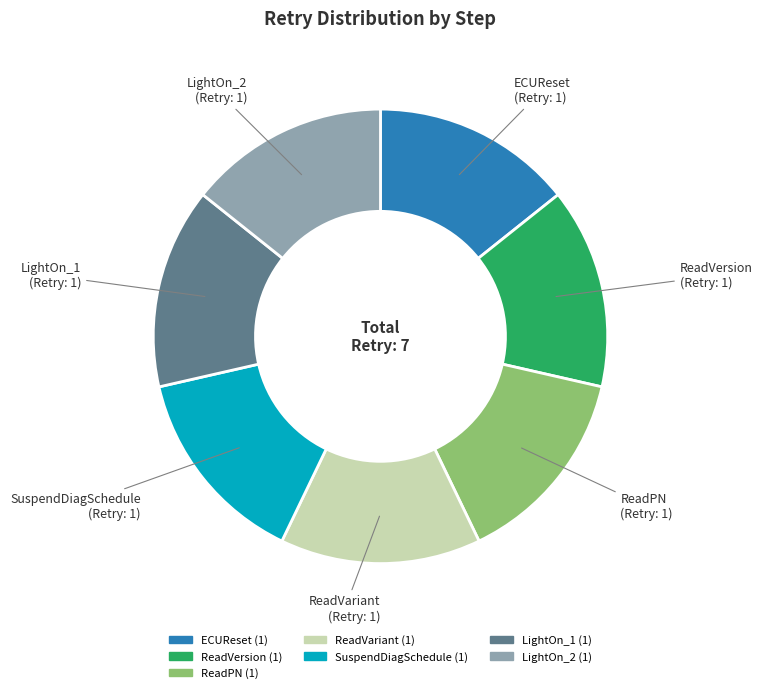

Is there a majority slice in this chart?

No